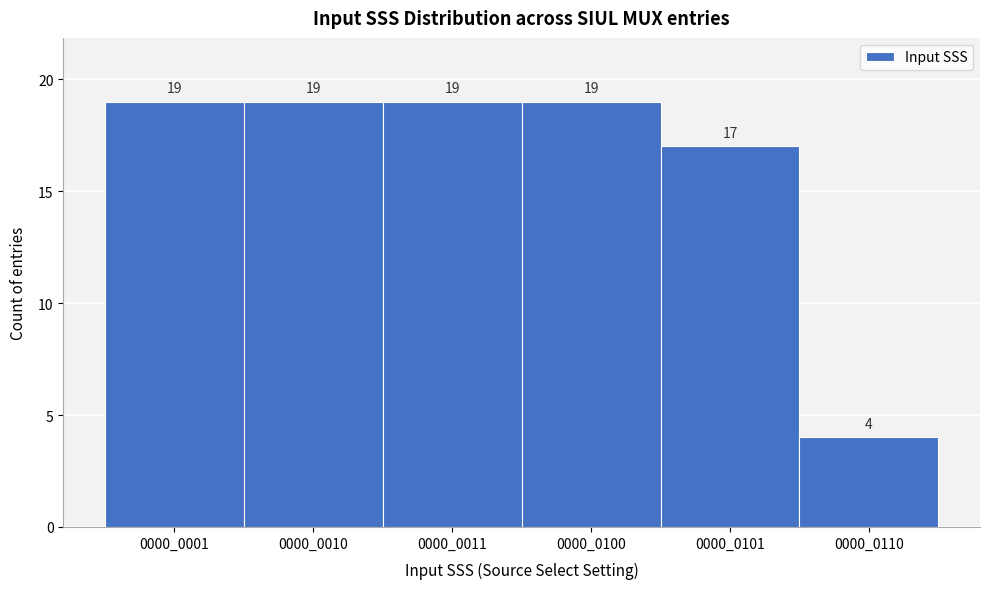

Reading left to right, list all the values displayed in this chart.

19	19	19	19	17	4